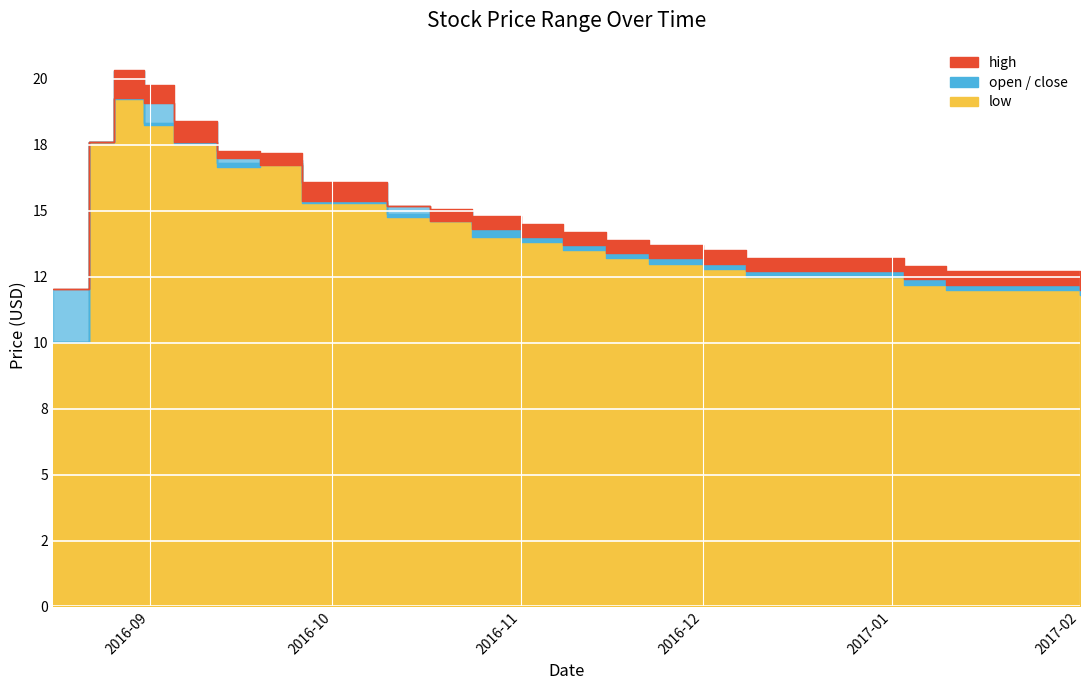

Reading left to right, extract all data points from this chart.

low: 10.0	17.6	19.2	18.2	17.5	16.7	16.8	15.3	14.8	14.6	14.0	13.8	13.5	13.2	13.0	12.8	12.5	12.2	12.0	11.8
open: 10.0	17.6	20.3	18.3	18.4	16.8	16.9	16.0	14.9	15.0	14.5	14.2	13.9	13.6	13.3	13.1	12.8	12.5	12.3	12.1
close: 12.0	17.6	19.3	19.1	17.6	17.0	16.7	15.4	15.2	14.6	14.3	14.0	13.7	13.4	13.2	13.0	12.7	12.4	12.2	12.0
high: 12.0	17.6	20.3	19.8	18.4	17.3	17.2	16.1	15.2	15.1	14.8	14.5	14.2	13.9	13.7	13.5	13.2	12.9	12.7	12.5